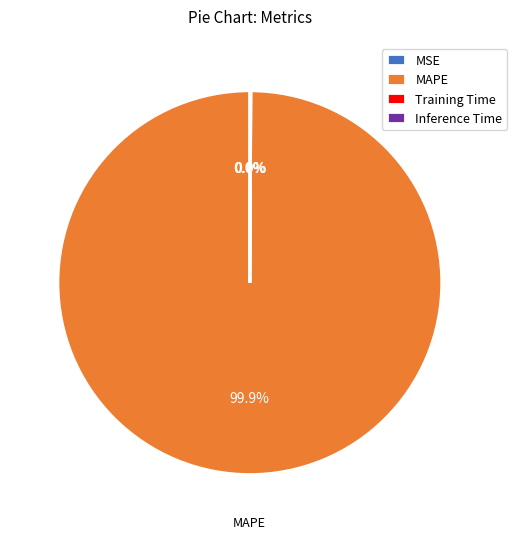

What is the largest slice in the pie chart?

MAPE